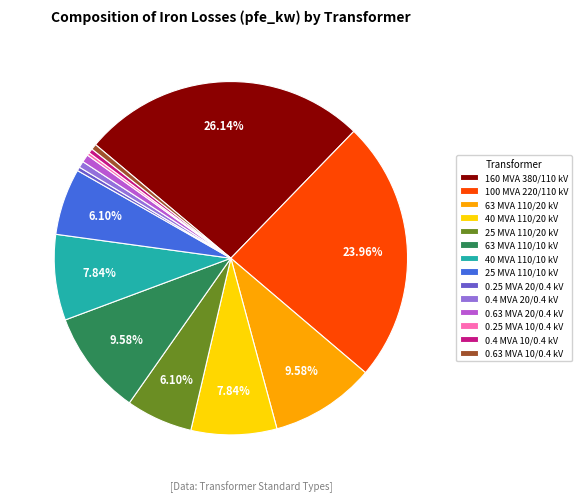

Combined, do 40 MVA 110/20 kV and 100 MVA 220/110 kV account for over 50%?

No